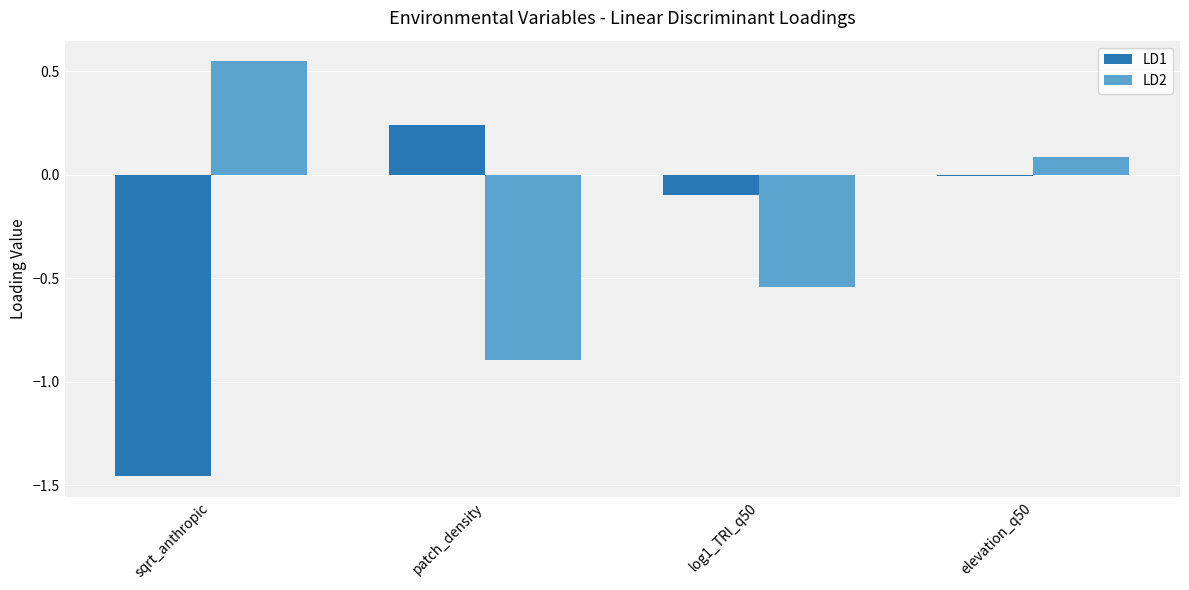

Is it true that LD2 equals -0.9 at patch_density?

True